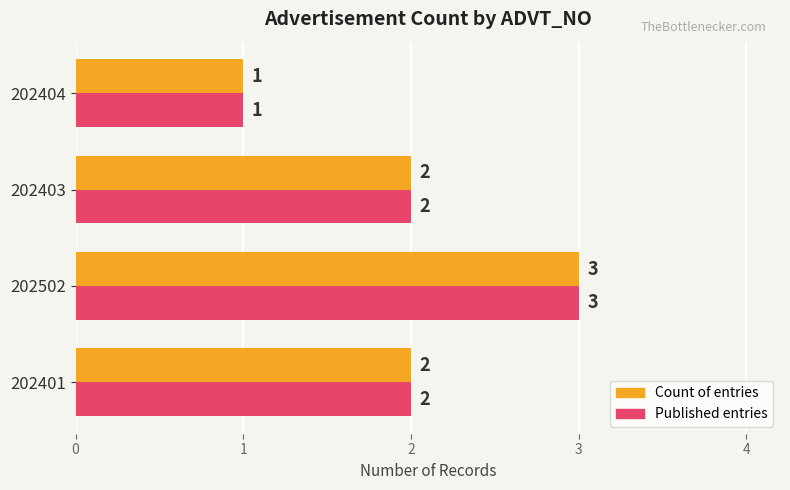

Which label corresponds to the smallest value in the chart?

202404